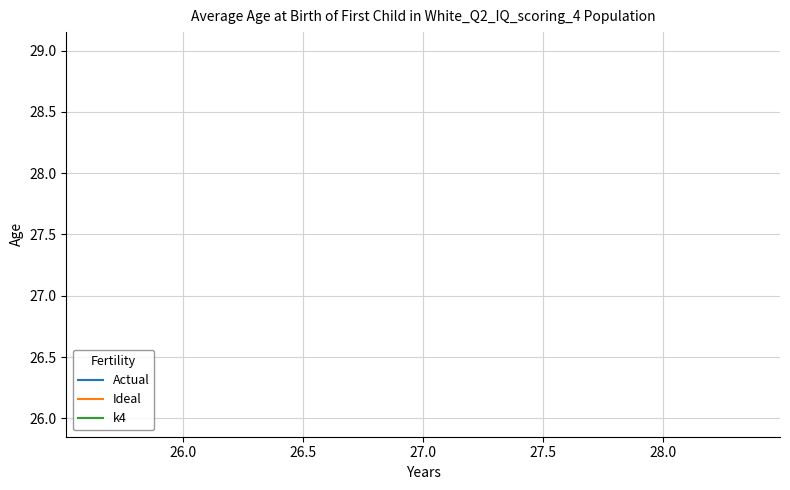

How many lines are shown in the chart?

3